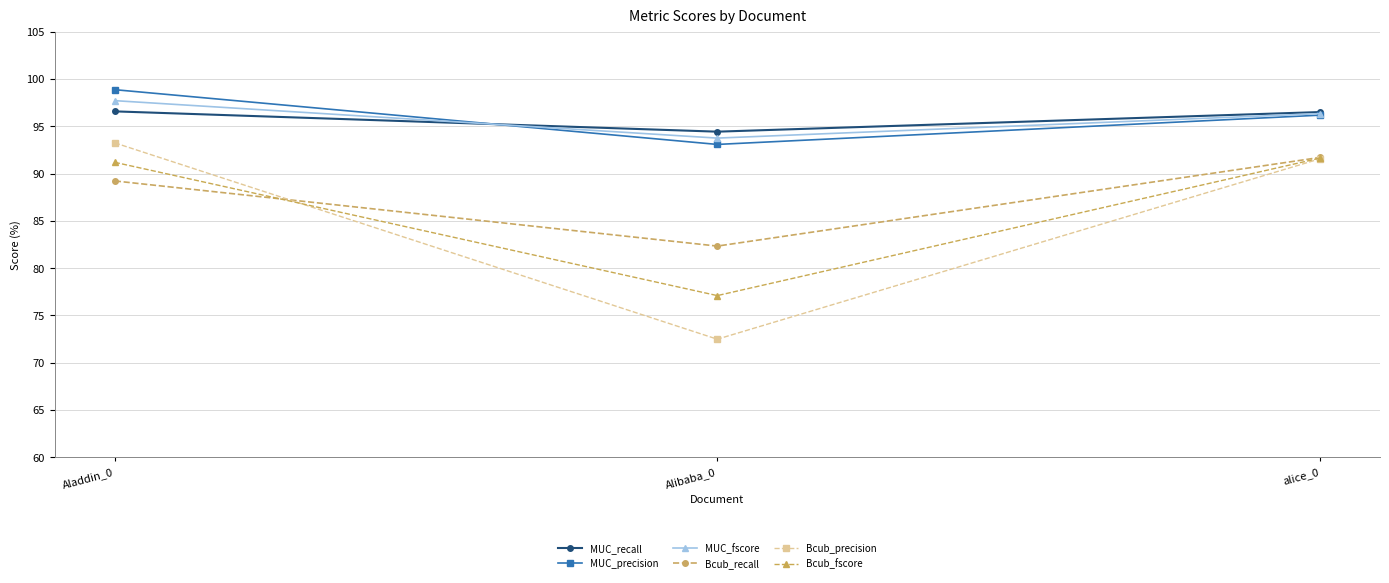

Between Alibaba_0 and alice_0, which series saw the biggest shift?

Bcub_precision